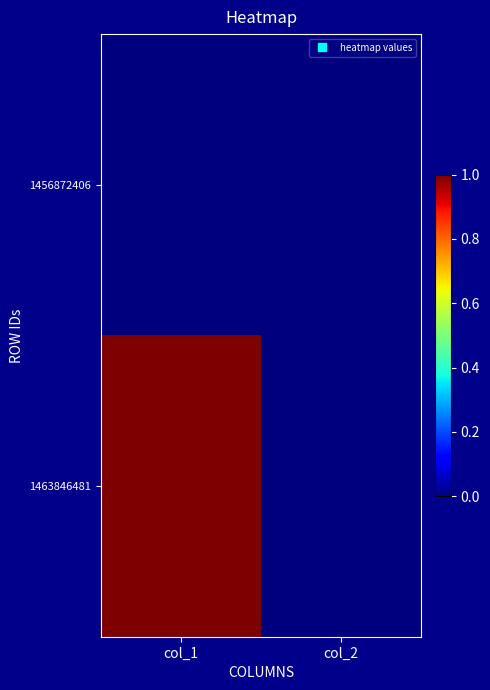

At how many categories does at least one series exceed 0?

1